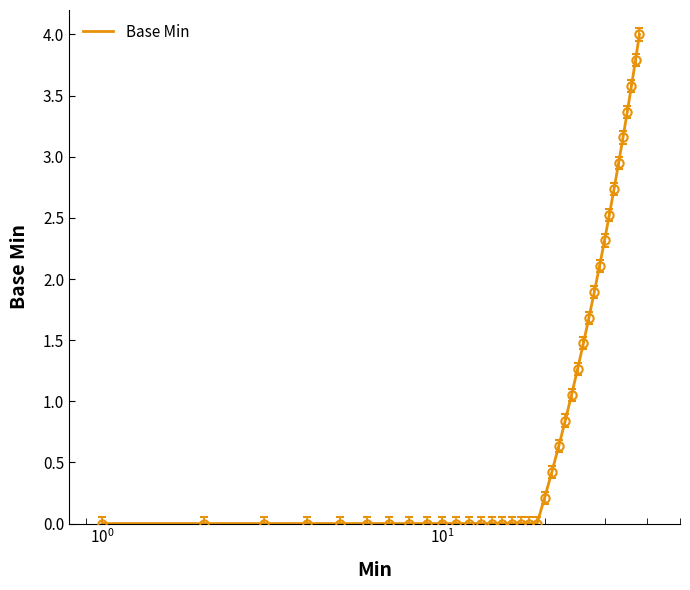

What is the maximum value shown in the chart?

4.0